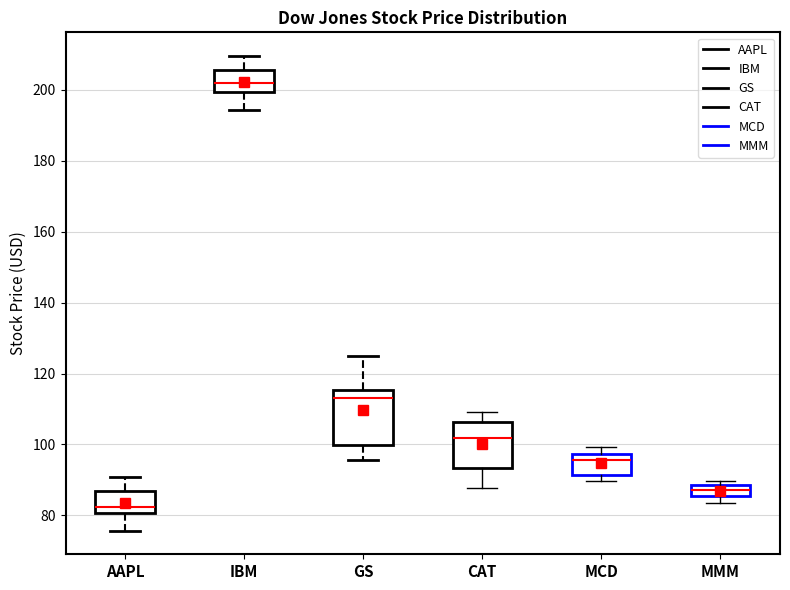

Which box's median line is the highest?

IBM